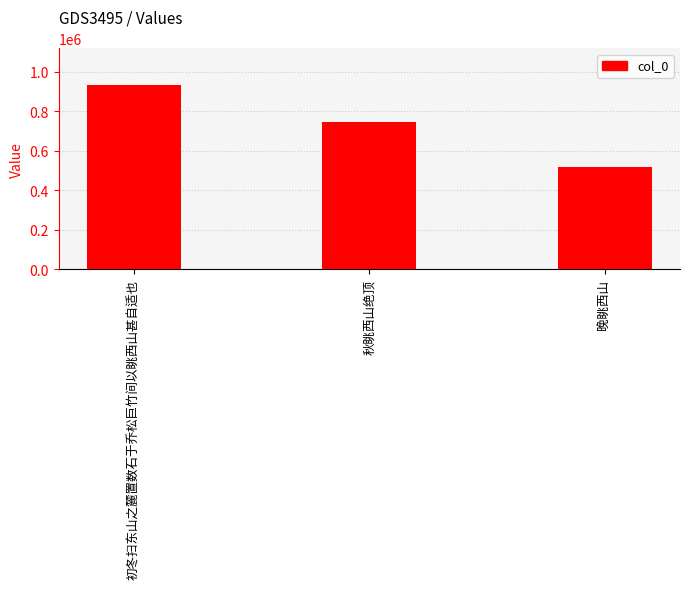

How many values are between 516800 and 931930?

3